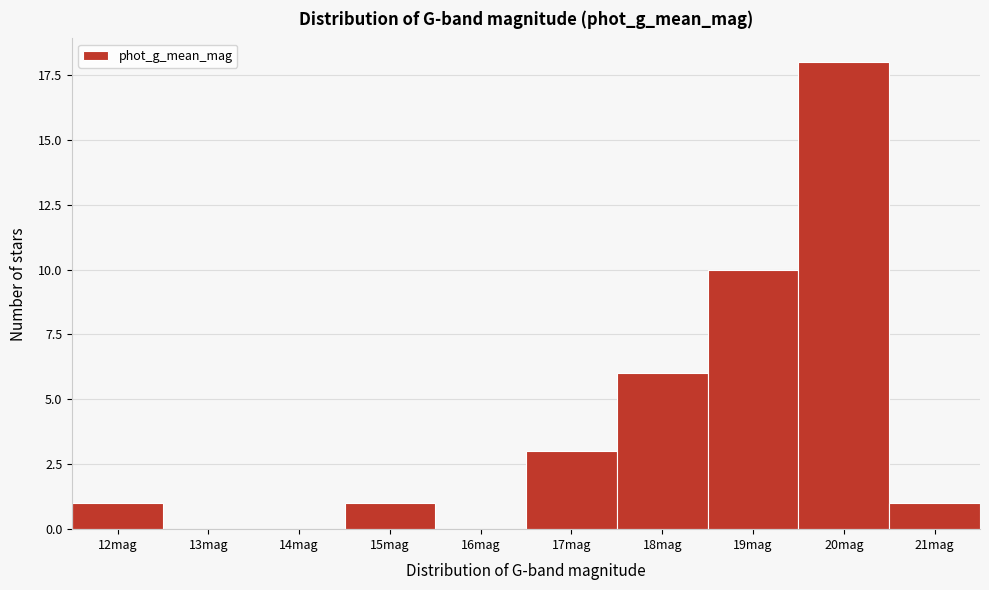

Reading right to left, what are all the values shown in this chart?

21mag=1	20mag=18	19mag=10	18mag=6	17mag=3	16mag=0	15mag=1	14mag=0	13mag=0	12mag=1